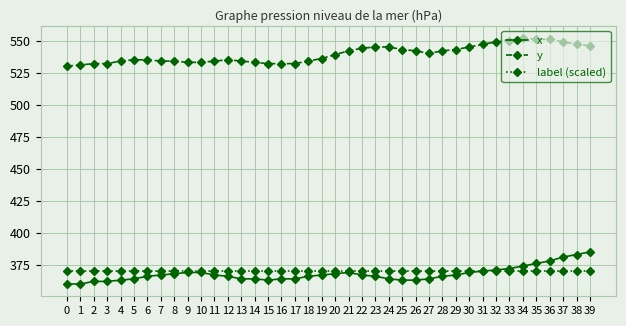

What is the sum of all y values?

21577